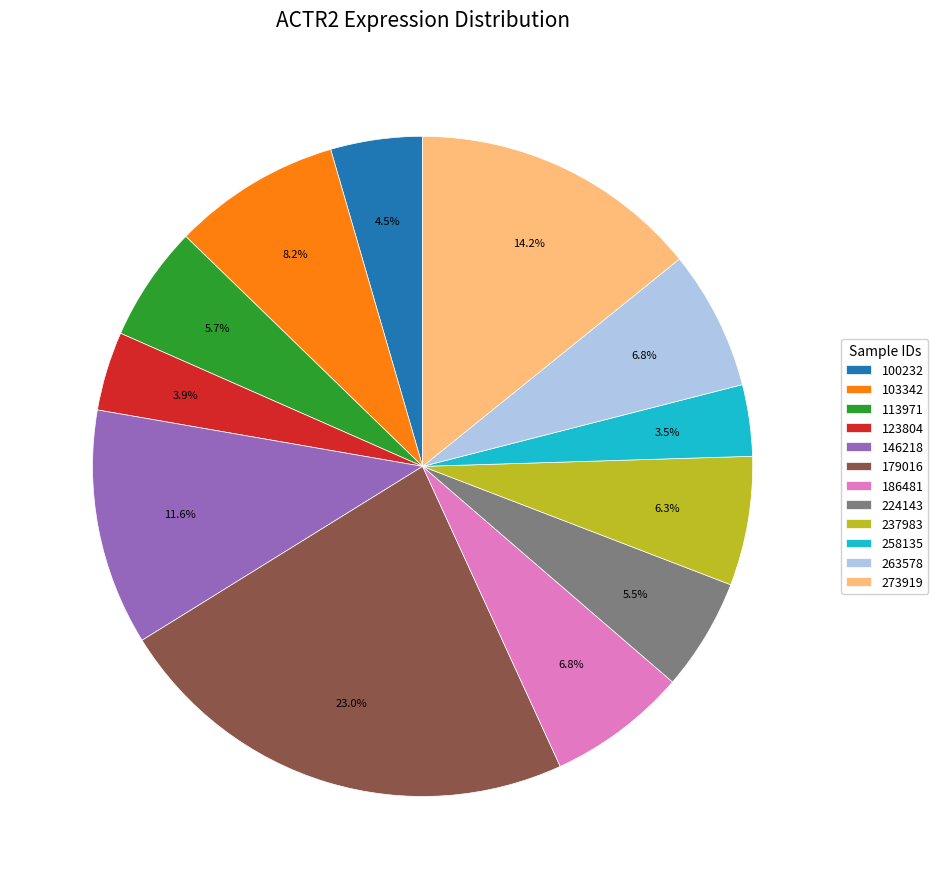

Which has a higher value, 146218 or 179016?

179016